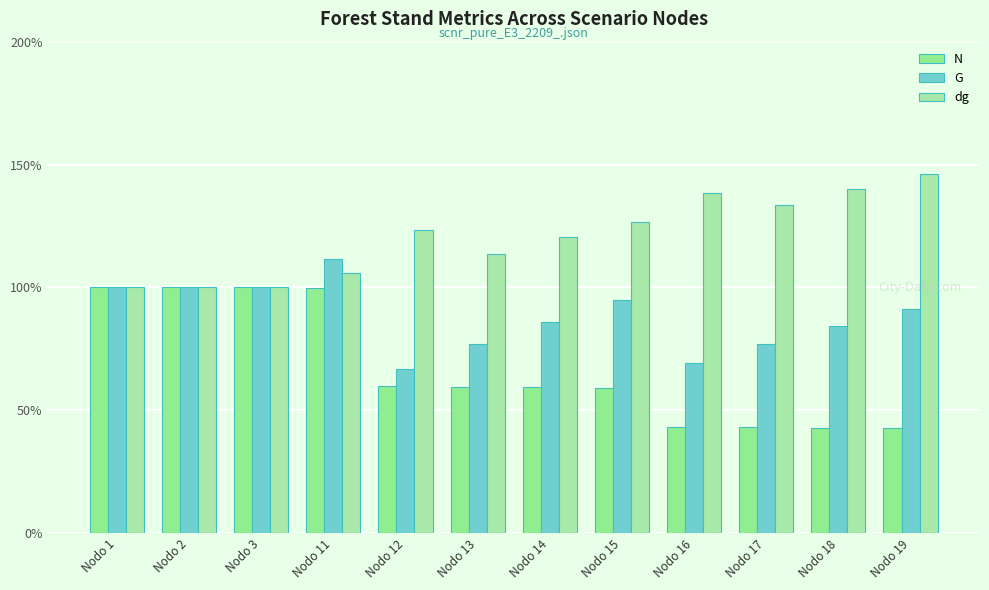

At how many categories does at least one series exceed 133?

4